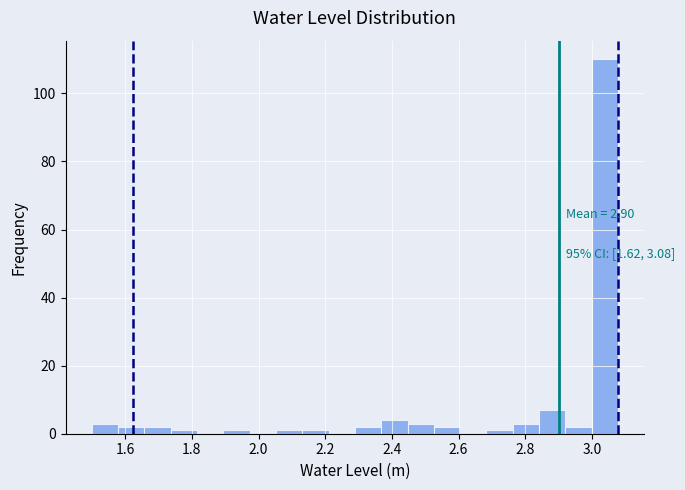

Around what value on the x-axis is the tallest bar? Give the approximate position of its centre, as read against the axis.

3.04